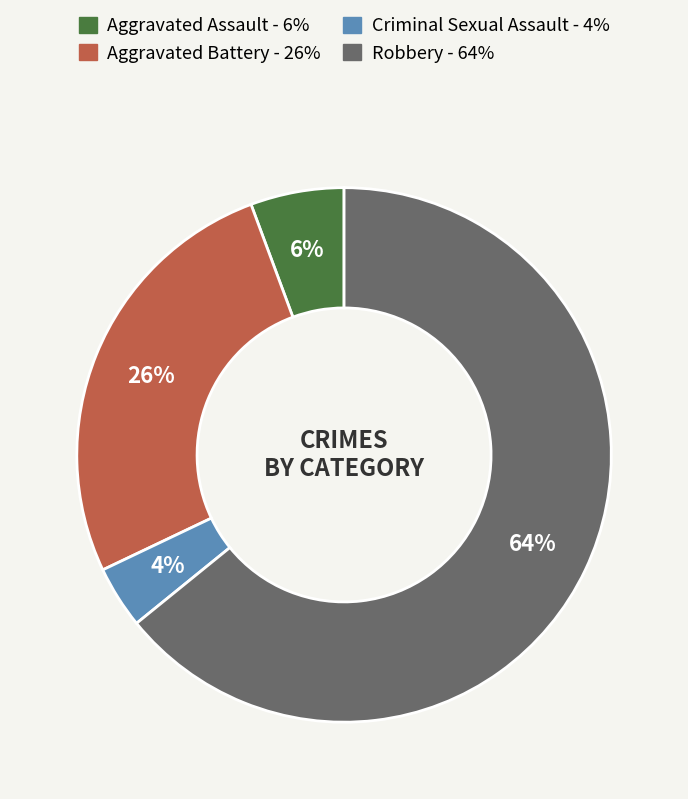

To the nearest percent, what portion does Aggravated Assault represent?

6%